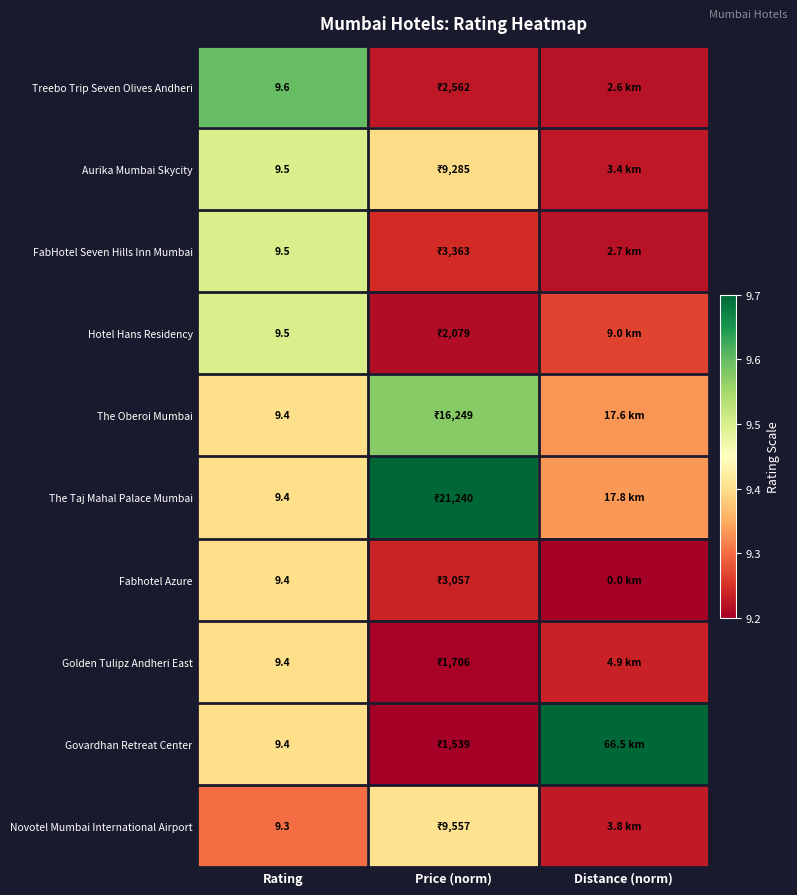

At how many categories does at least one series exceed 9?

3